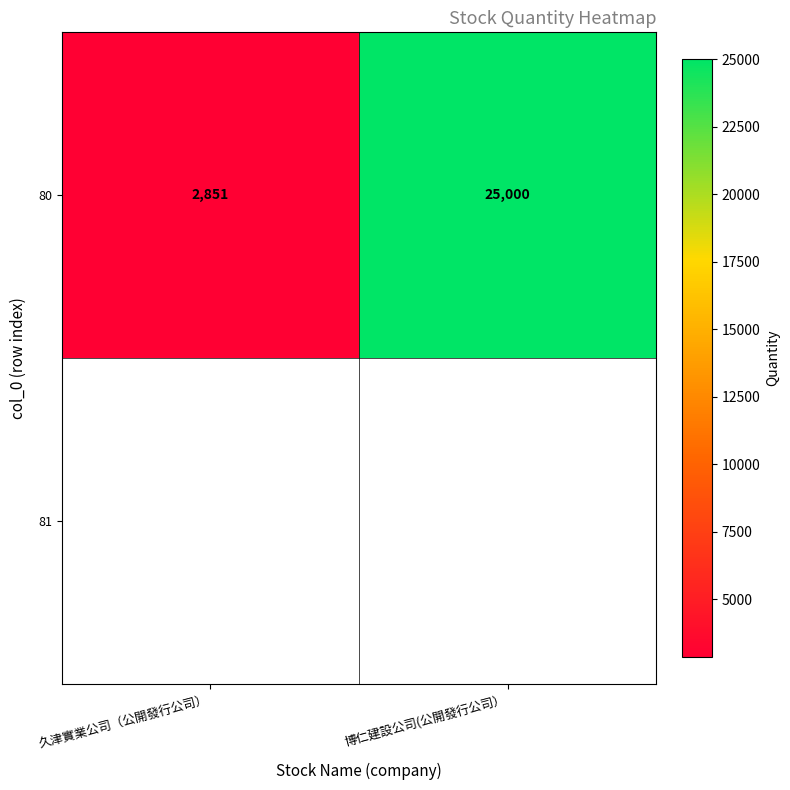

Which category has the lowest value across all series?

久津實業公司（公開發行公司）